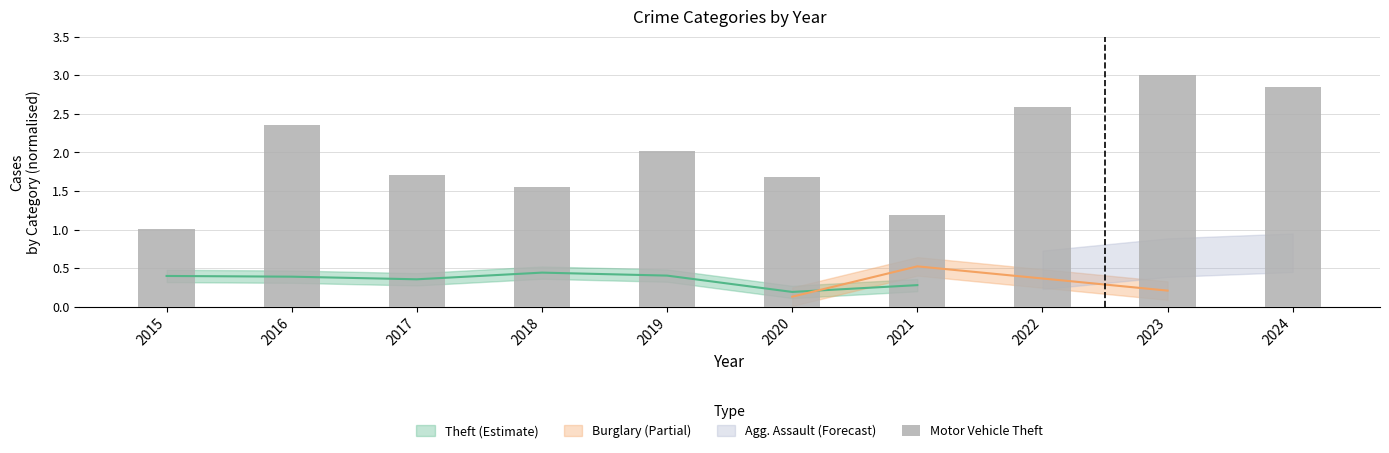

What is the ratio of the value at 2023 to the value at 2018?

1.9